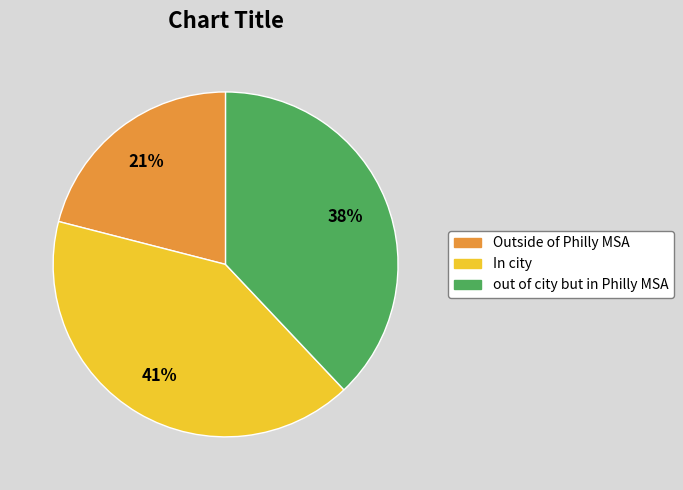

To the nearest percent, what is the difference between the largest and smallest slice percentages?

20%